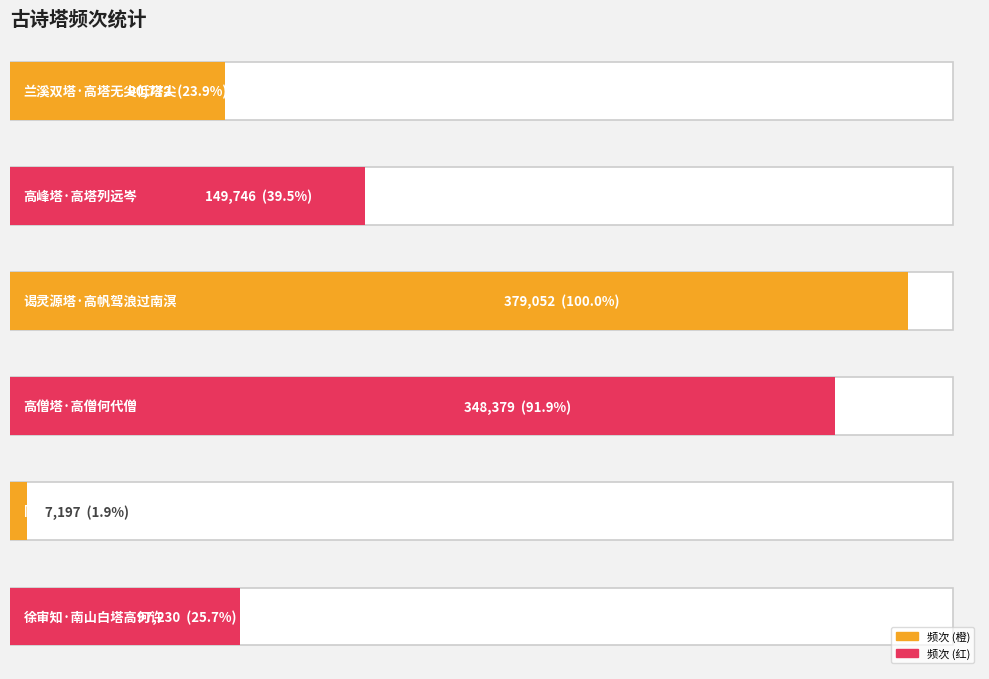

What is the difference between the maximum and second lowest values?

288280